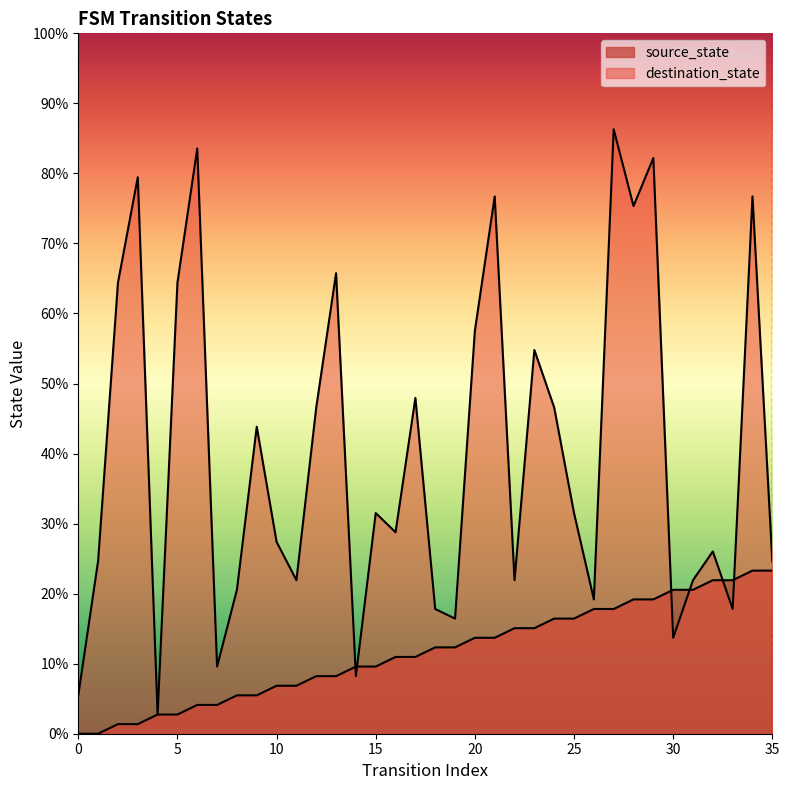

Does the chart have visible grid lines?

No